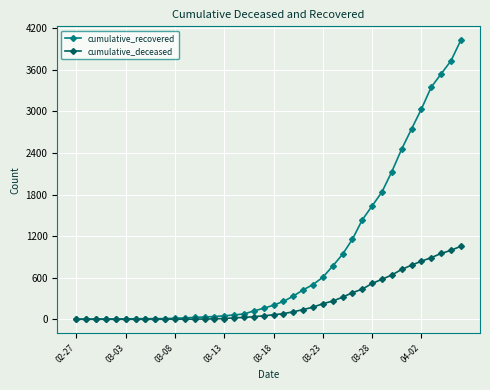

List the series in order of their overall mean, lowest first.

cumulative_deceased, cumulative_recovered